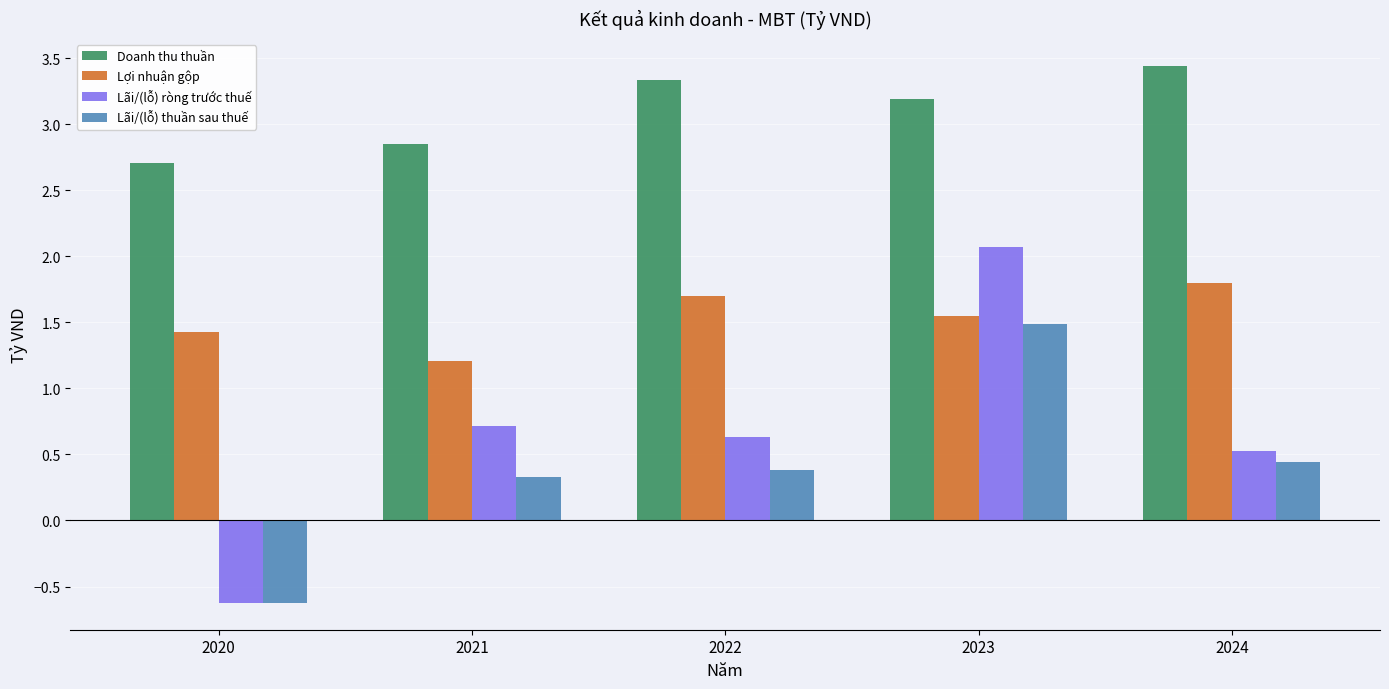

What is the smallest value displayed?

-0.6